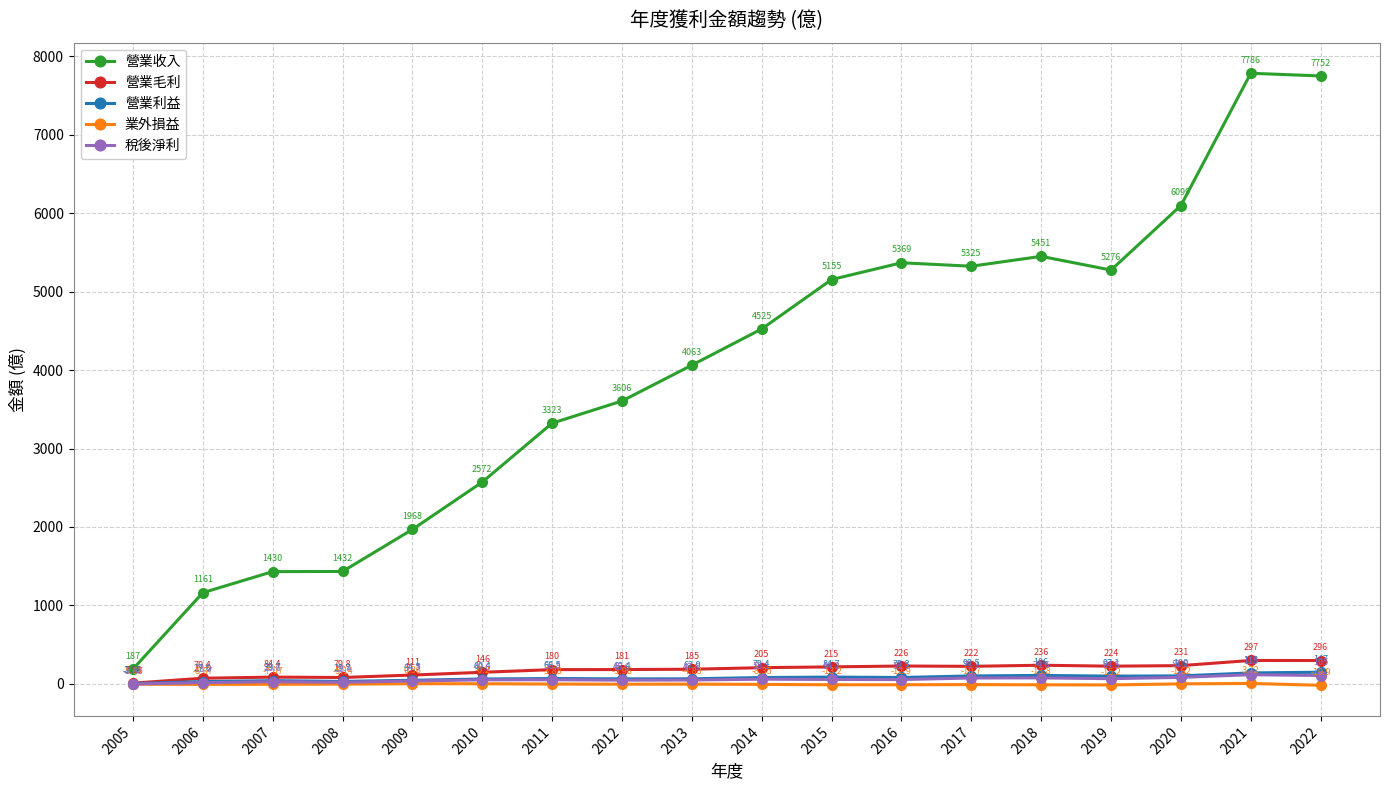

In 營業毛利, how many points are lower than both neighbors (excluding endpoints)?

3